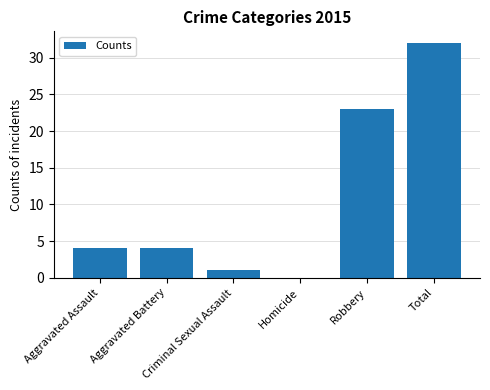

Between Criminal Sexual Assault and Homicide, which is larger?

Criminal Sexual Assault